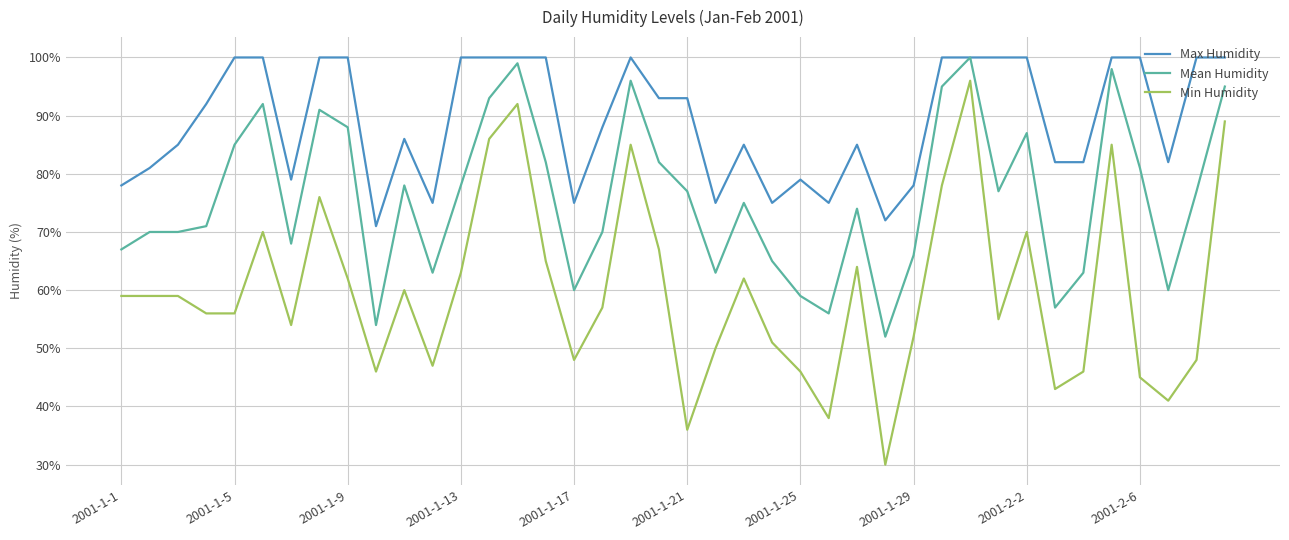

How many lines are shown in the chart?

3